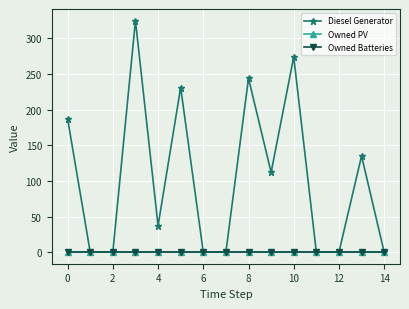

Reading left to right, transcribe all the data shown in this chart.

Diesel Generator: 187	0	0	325	37	231	0	0	244	112	274	0	0	135	0
Owned PV: 0	0	0	0	0	0	0	0	0	0	0	0	0	0	0
Owned Batteries: 0	0	0	0	0	0	0	0	0	0	0	0	0	0	0